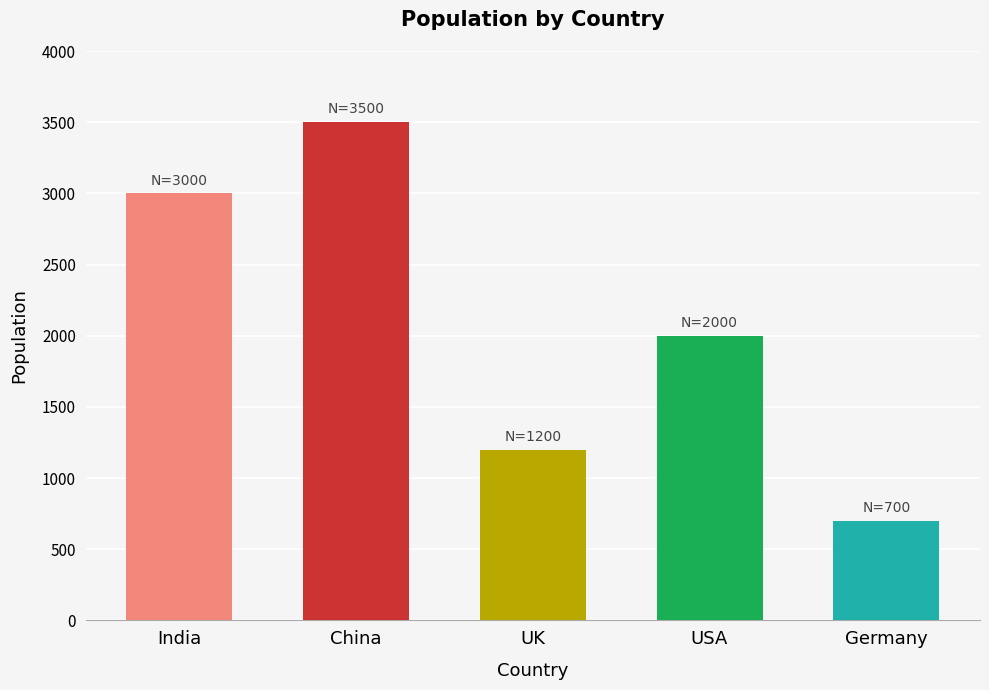

Are the bars horizontal?

No